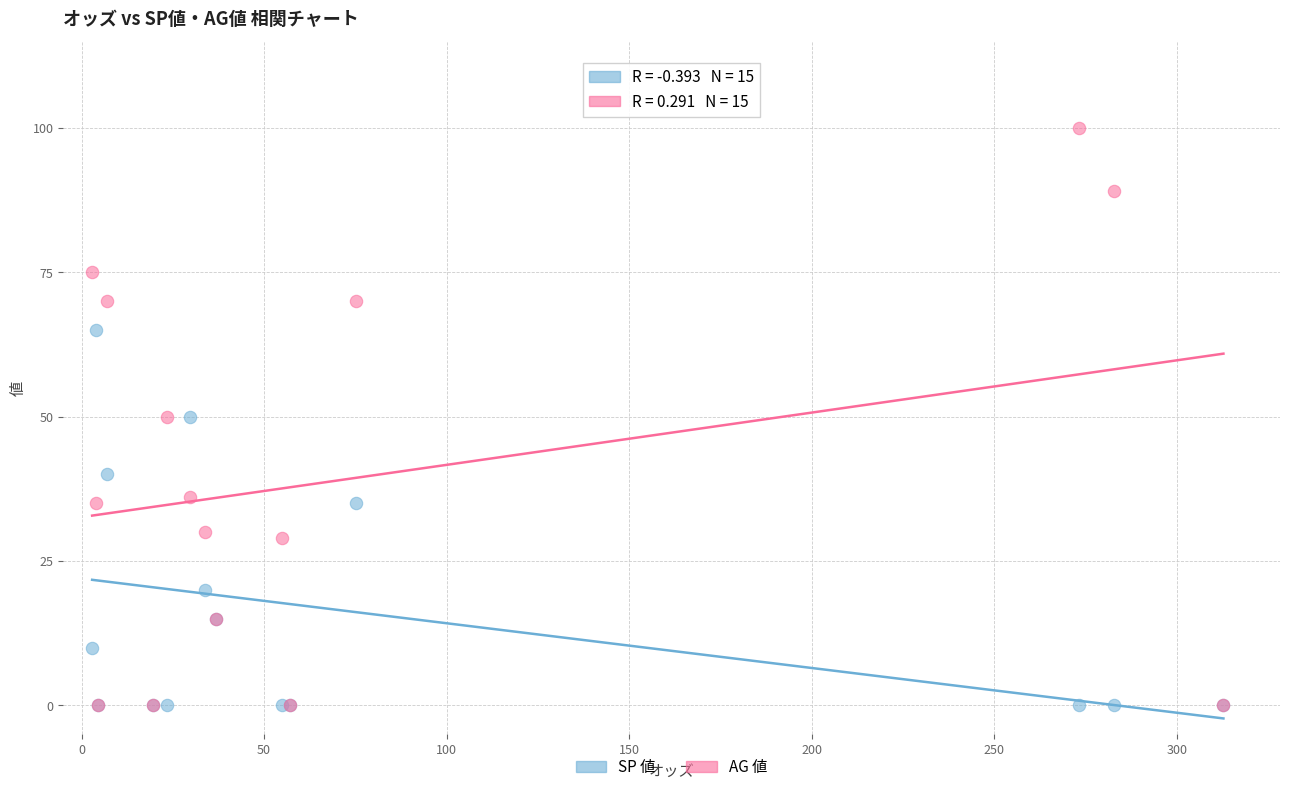

What are all the series names shown in the legend?

SP 値, AG 値